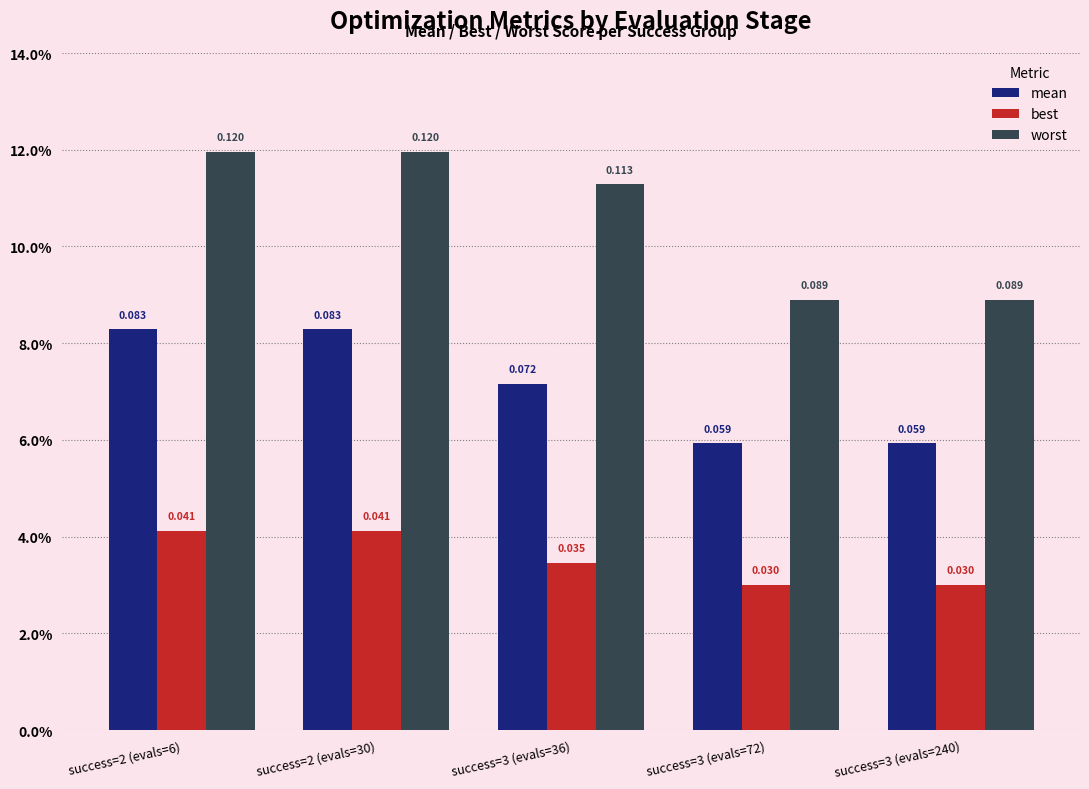

At which category does the chart reach its peak across all series?

success=2 (evals=6)